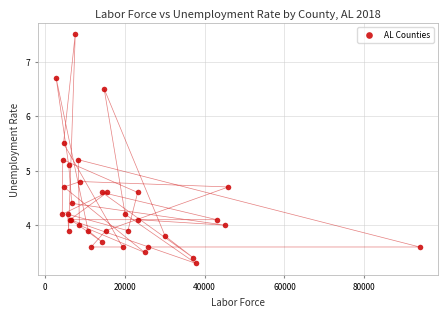

What Y value in the scatter plot is closest to 5?

5.1